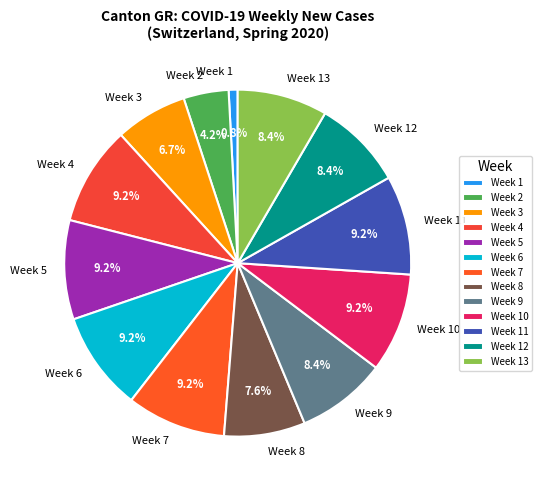

Do Week 3 and Week 12 together represent more than half of the pie?

No